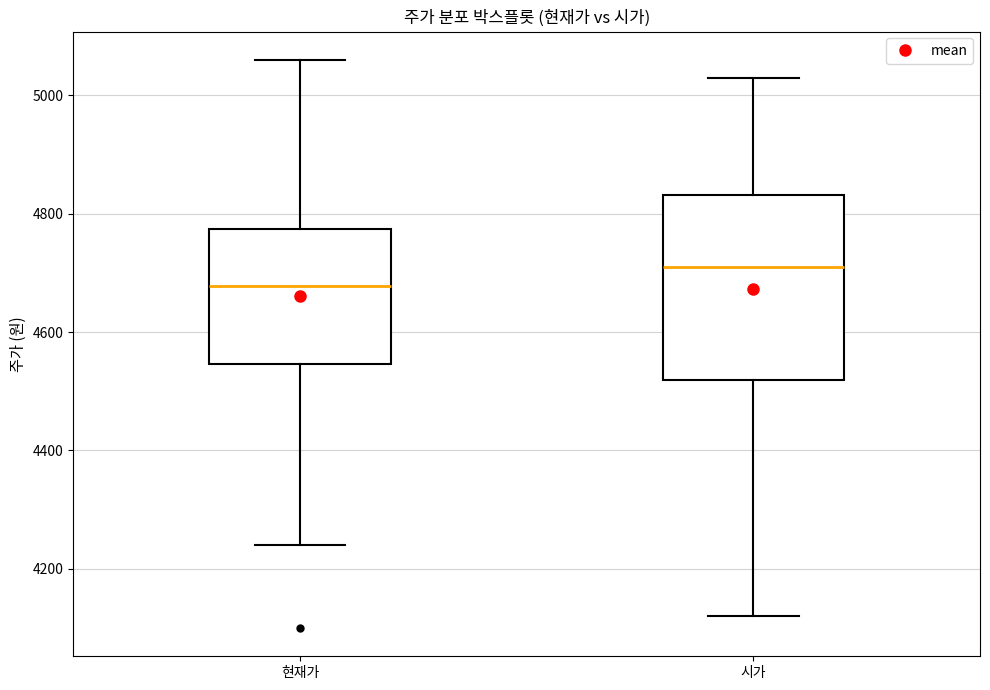

Comparing the boxes themselves (not the whiskers), which one is the tallest?

시가